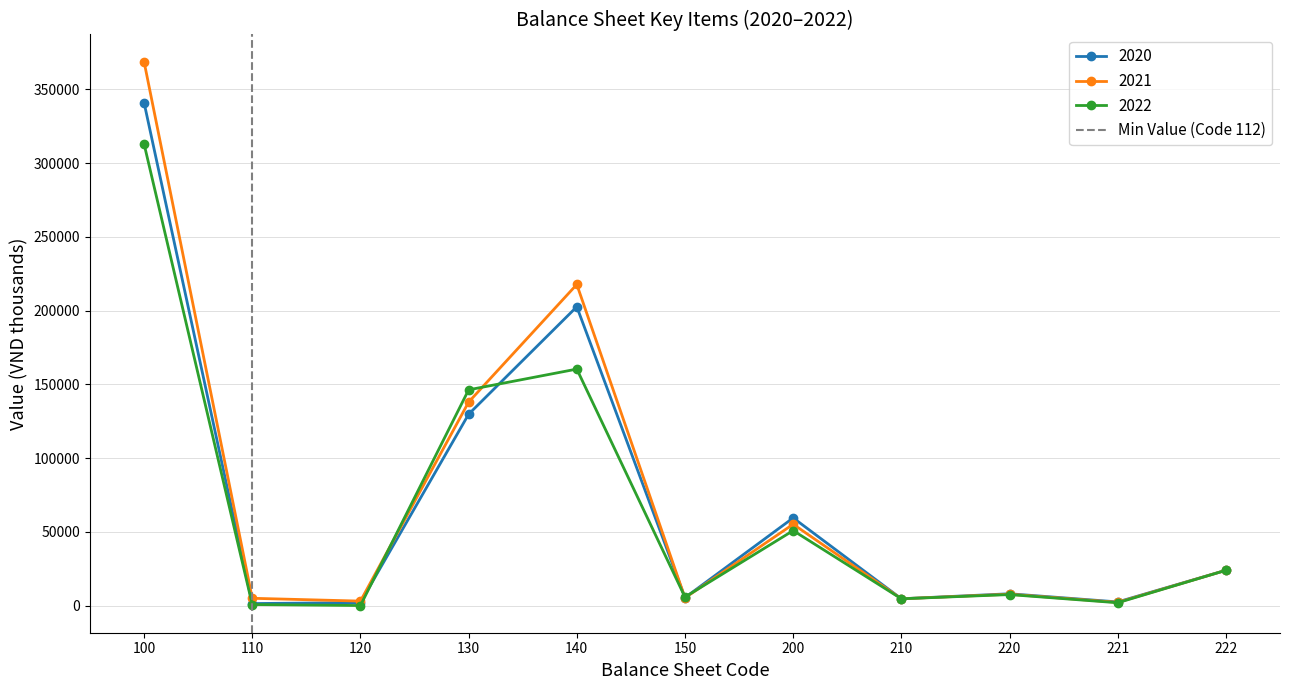

The value of 2020 at 200 is 59434. True or false?

True